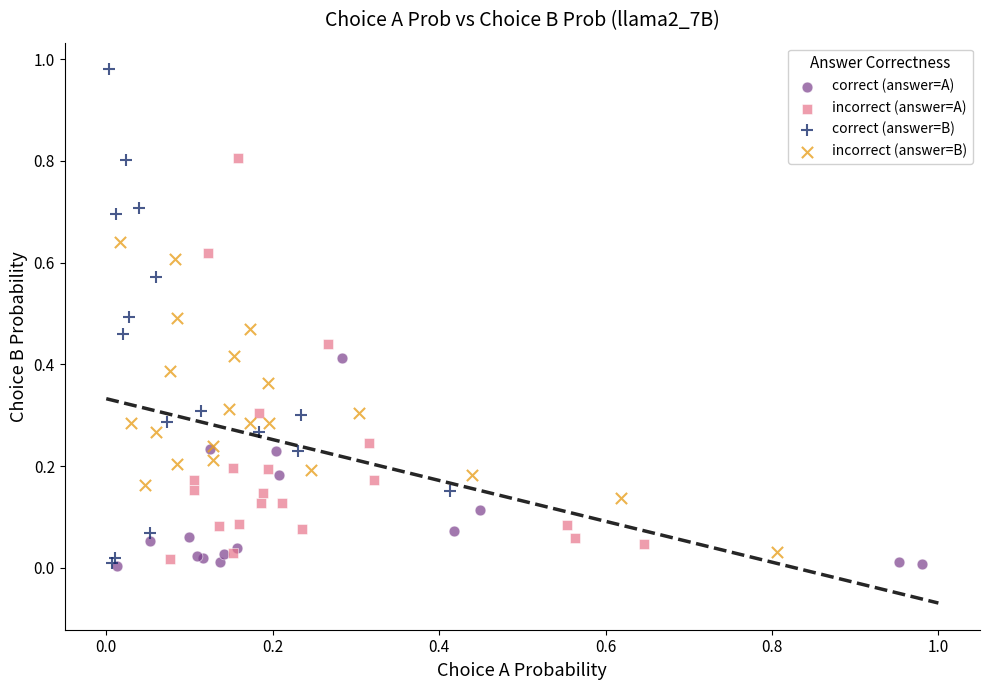

Which series has the largest Y range (max minus min)?

correct (answer=B)